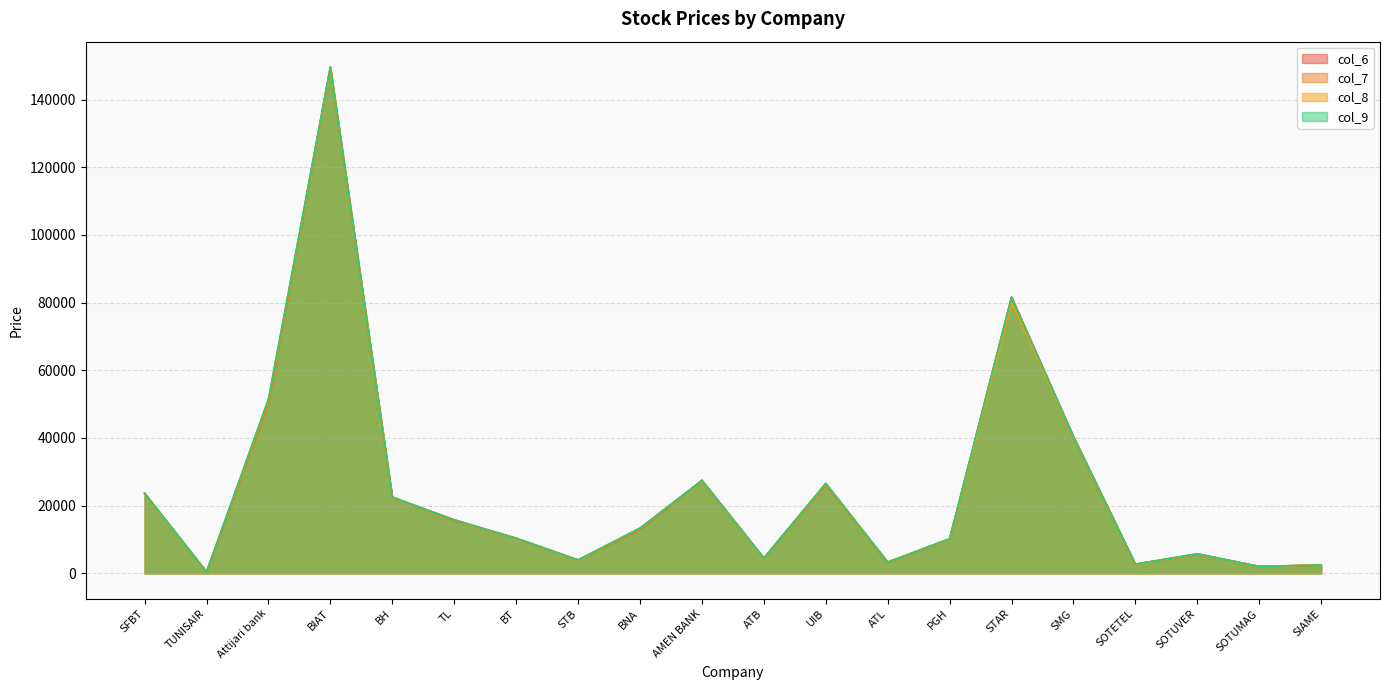

What is the minimum value shown in the chart?

430